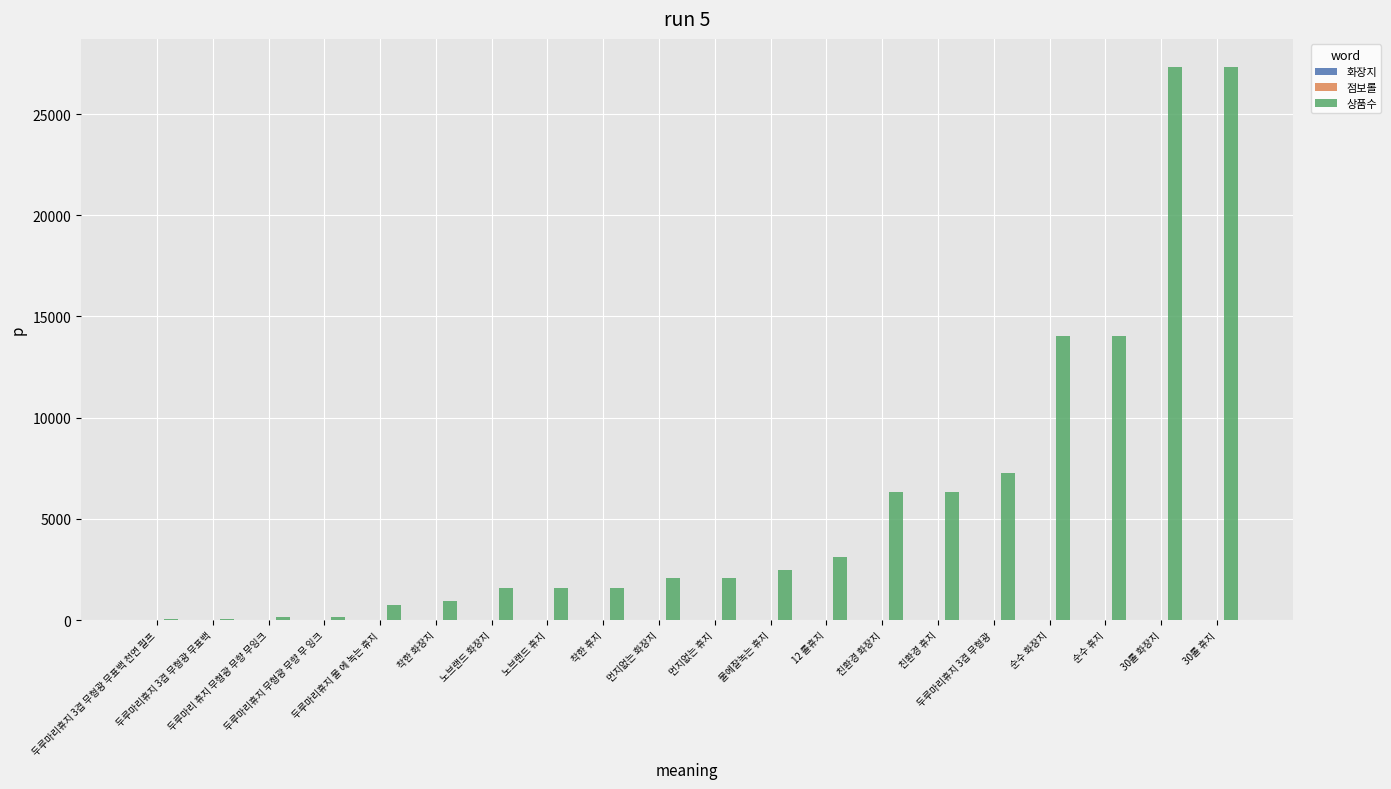

What is the maximum value shown in the chart?

27349